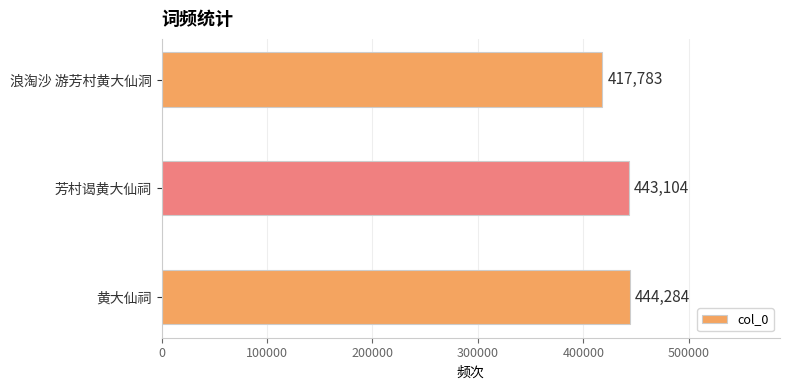

The chart shows a value of 216878 at 芳村谒黄大仙祠. True or false?

False